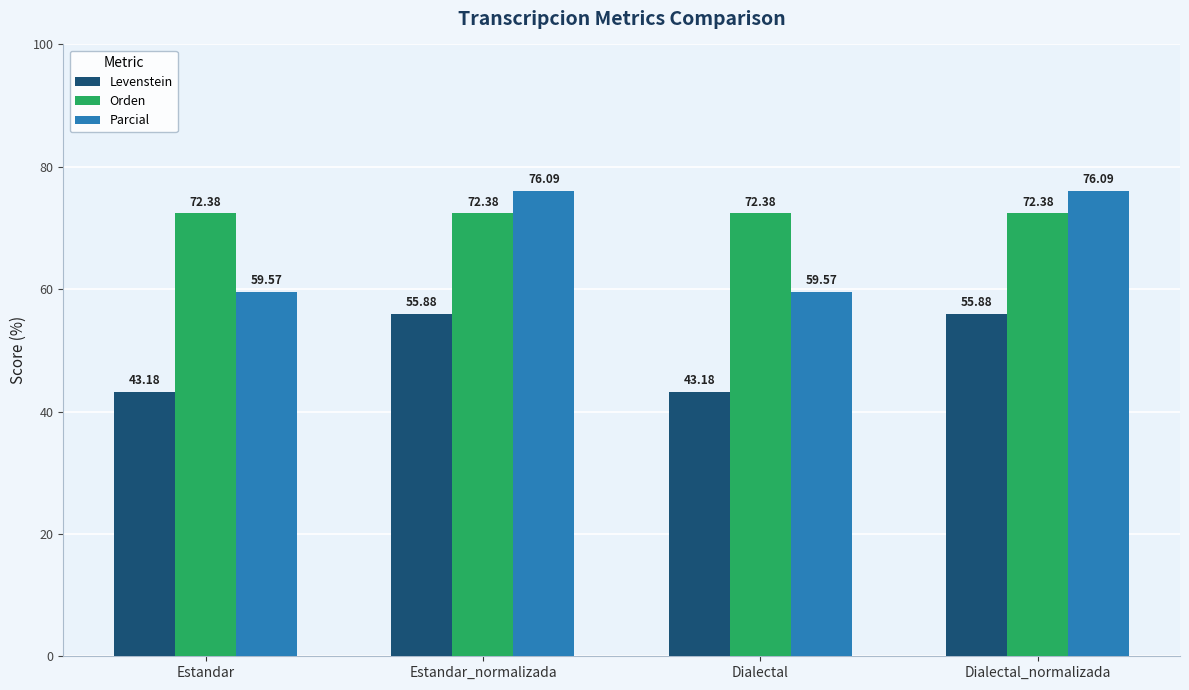

Which series changed the most between Dialectal and Dialectal_normalizada?

Parcial